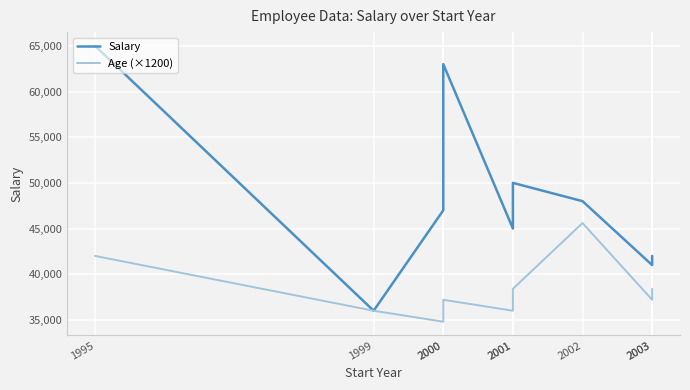

What are all the series names shown in the legend?

Salary, Age (×1200)